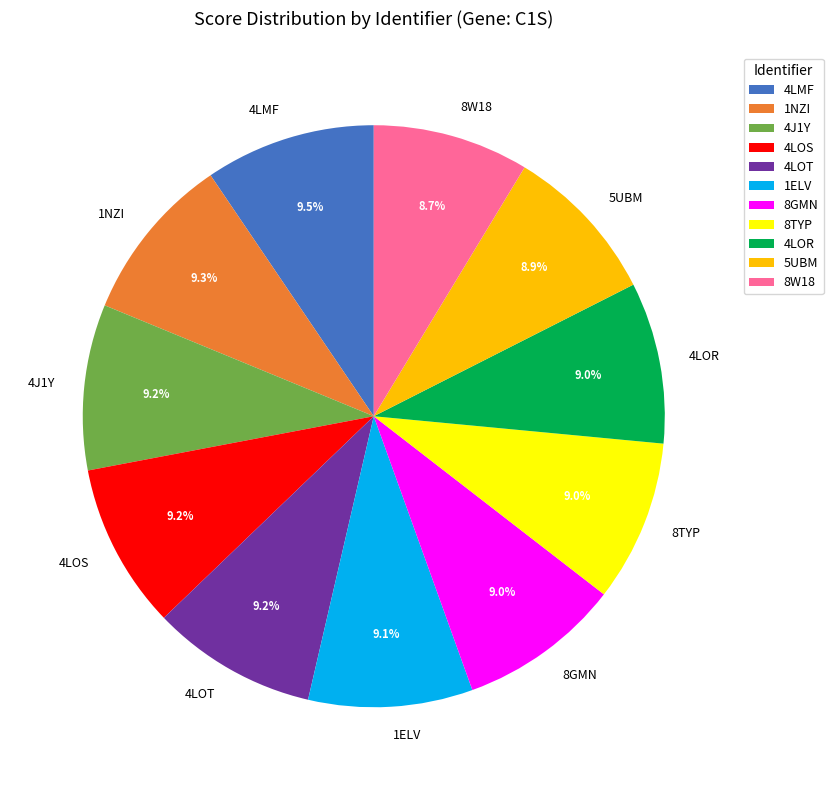

Is there a majority slice in this chart?

No